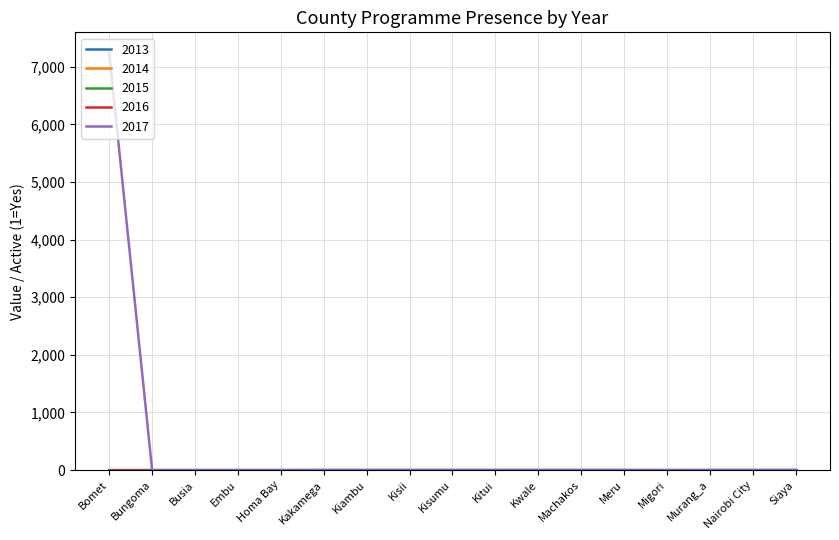

Does the chart have visible grid lines?

Yes